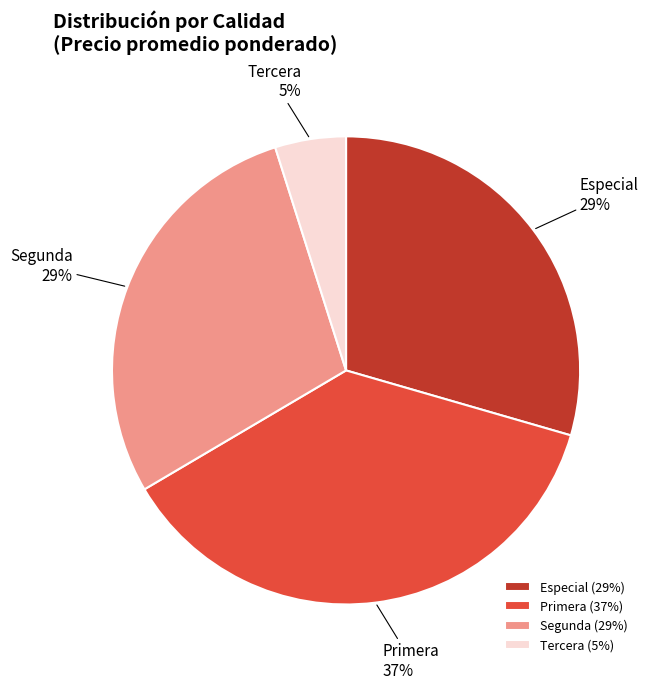

True or false: Especial accounts for 29% of the total.

True